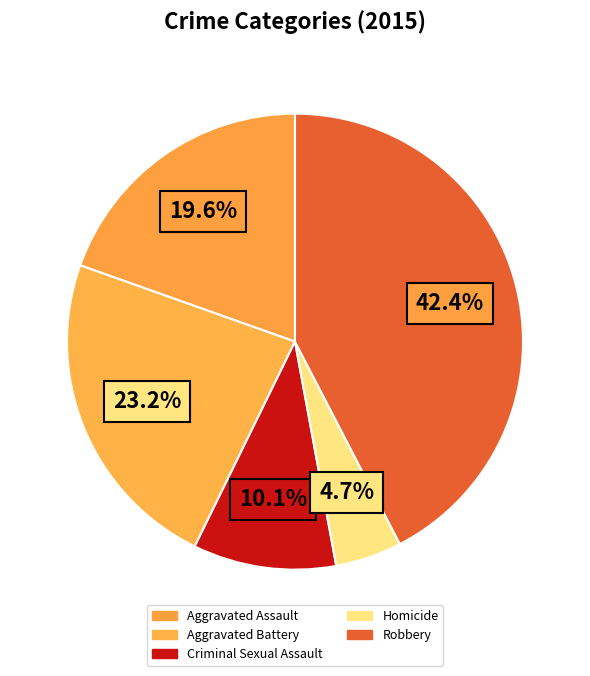

What percentage is the Robbery slice, to the nearest percent?

42%